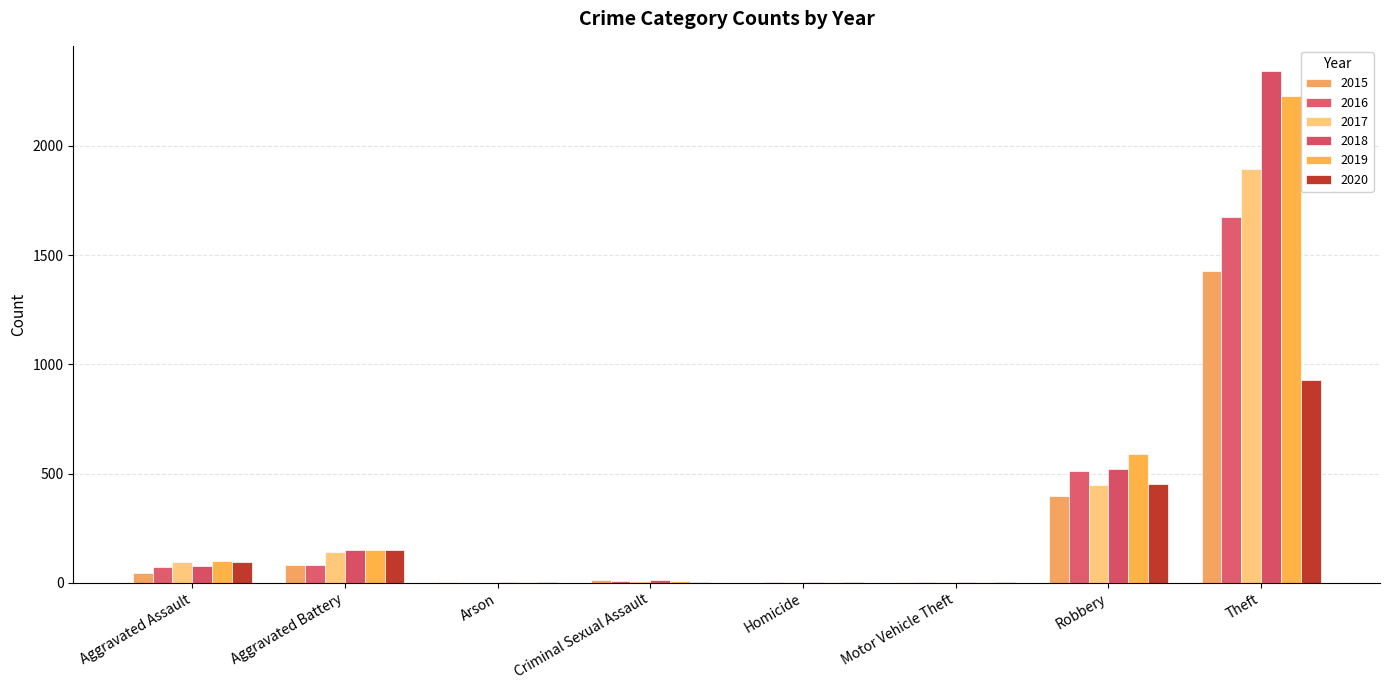

How many data points does each series have?

8